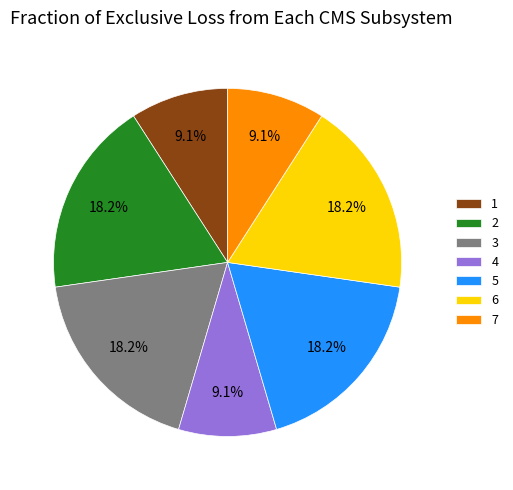

Is 7 the majority of the pie?

No